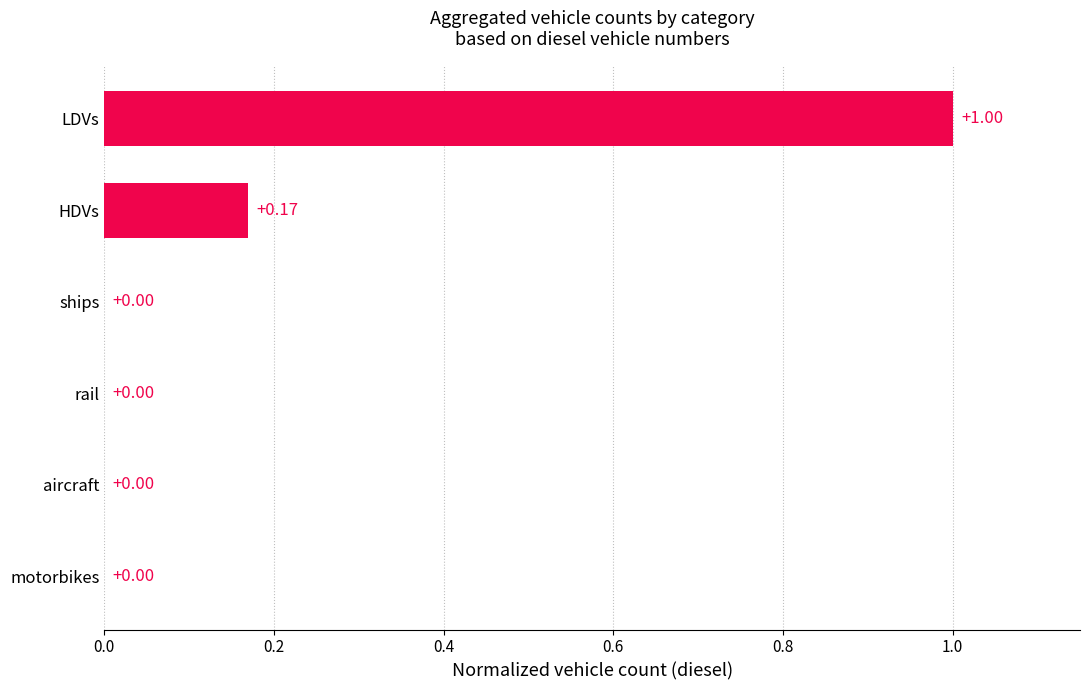

What is the sum of all values?

1.2